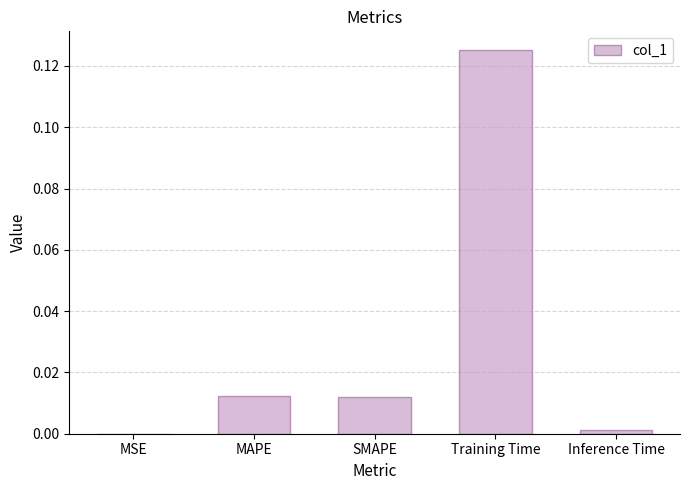

What is the change in value from MAPE to Training Time?

+0.1